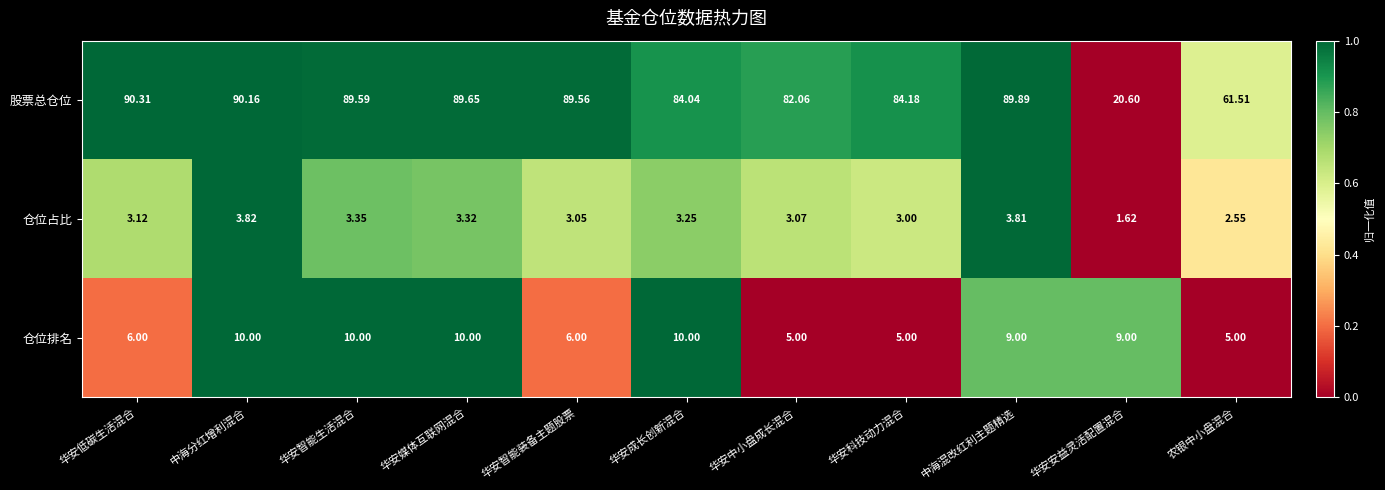

At which category is the sum across all series the highest?

中海分红增利混合